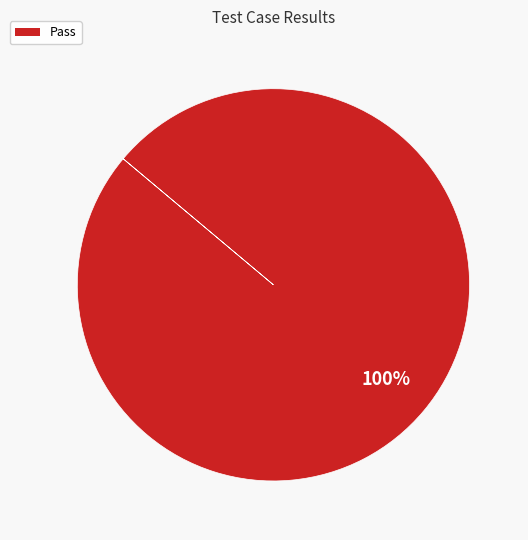

Count the number of slices in the pie.

1